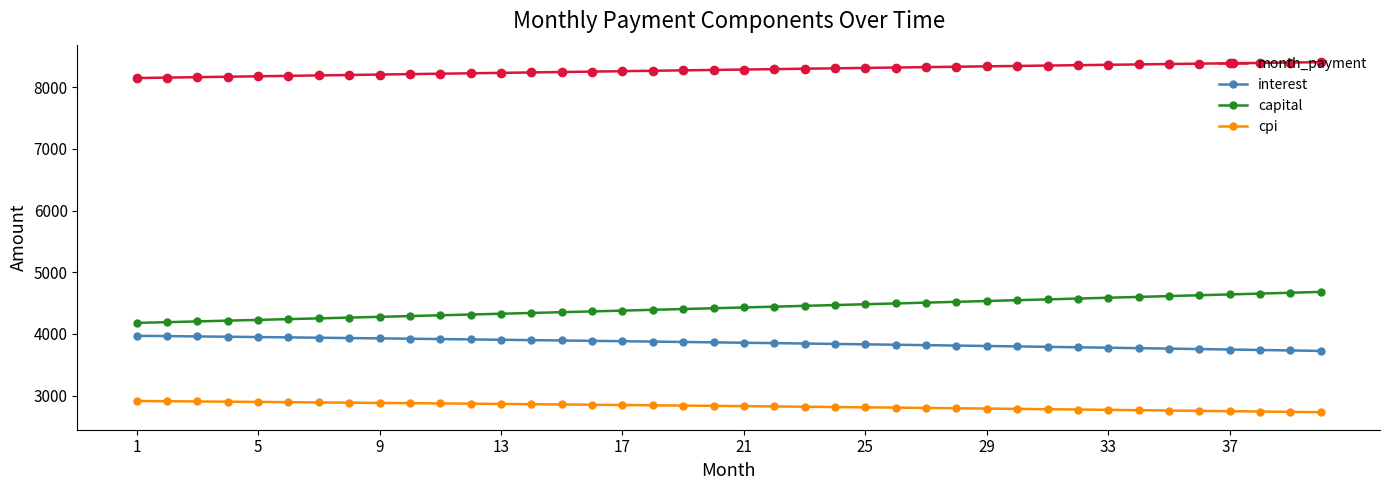

What is the difference between the maximum and minimum values in the interest series?

245.2